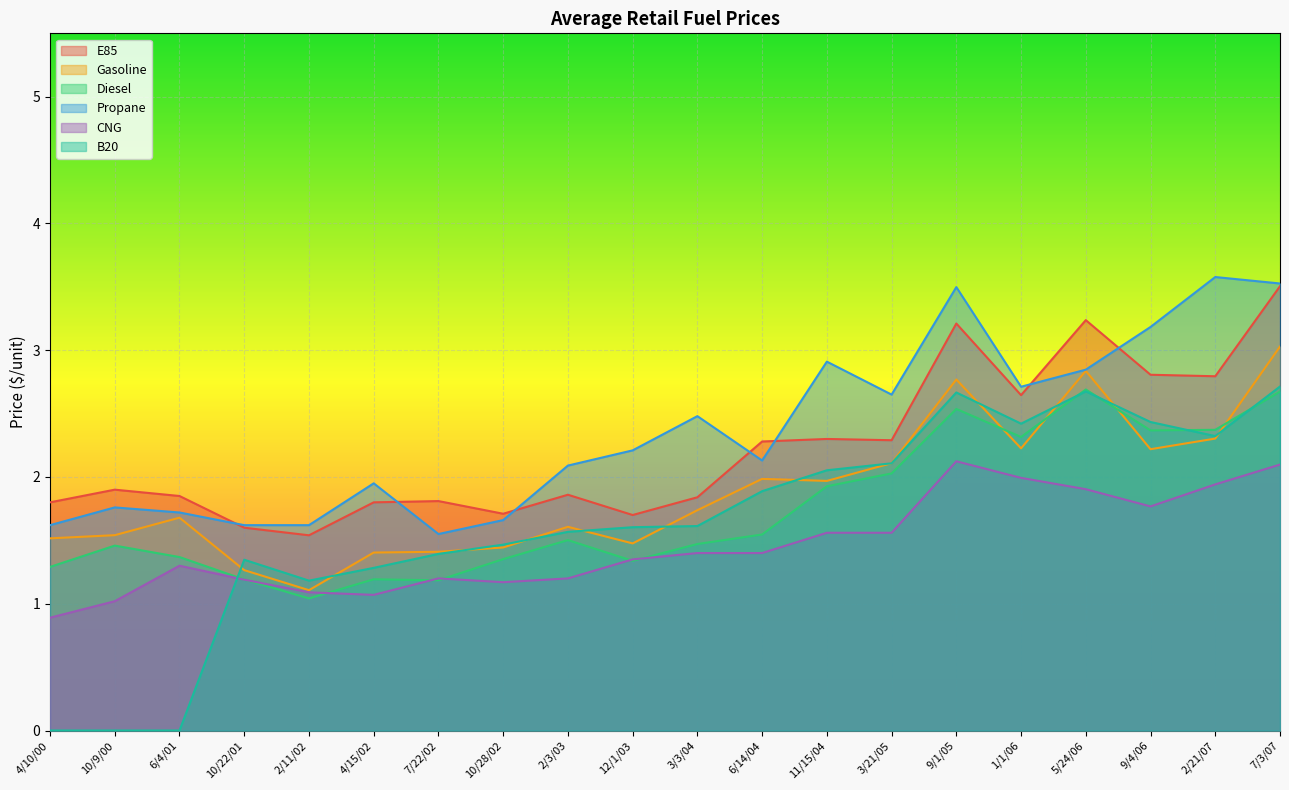

Reading left to right, extract all data points from this chart.

E85: 1.8	1.9	1.9	1.6	1.5	1.8	1.8	1.7	1.9	1.7	1.8	2.3	2.3	2.3	3.2	2.6	3.2	2.8	2.8	3.5
Gasoline: 1.5	1.5	1.7	1.3	1.1	1.4	1.4	1.4	1.6	1.5	1.7	2.0	2.0	2.1	2.8	2.2	2.8	2.2	2.3	3.0
Diesel: 1.3	1.5	1.4	1.2	1.0	1.2	1.2	1.4	1.5	1.3	1.5	1.5	1.9	2.0	2.5	2.3	2.7	2.4	2.4	2.7
Propane: 1.6	1.8	1.7	1.6	1.6	1.9	1.6	1.7	2.1	2.2	2.5	2.1	2.9	2.6	3.5	2.7	2.8	3.2	3.6	3.5
CNG: 0.9	1.0	1.3	1.2	1.1	1.1	1.2	1.2	1.2	1.4	1.4	1.4	1.6	1.6	2.1	2.0	1.9	1.8	1.9	2.1
B20: 0.0	0.0	0.0	1.3	1.2	1.3	1.4	1.5	1.6	1.6	1.6	1.9	2.1	2.1	2.7	2.4	2.7	2.4	2.3	2.7